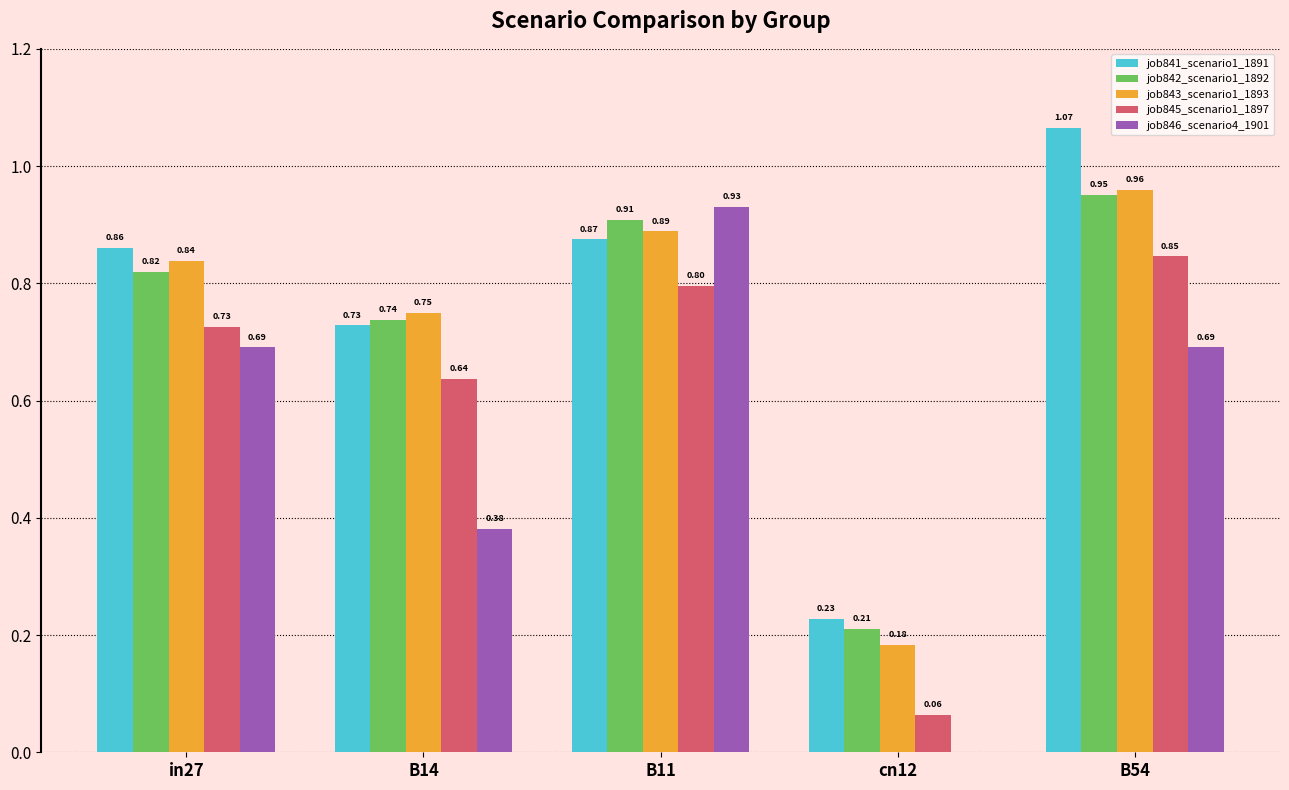

Is the value of job841_scenario1_1891 at in27 greater than the value of job845_scenario1_1897 at B14?

Yes